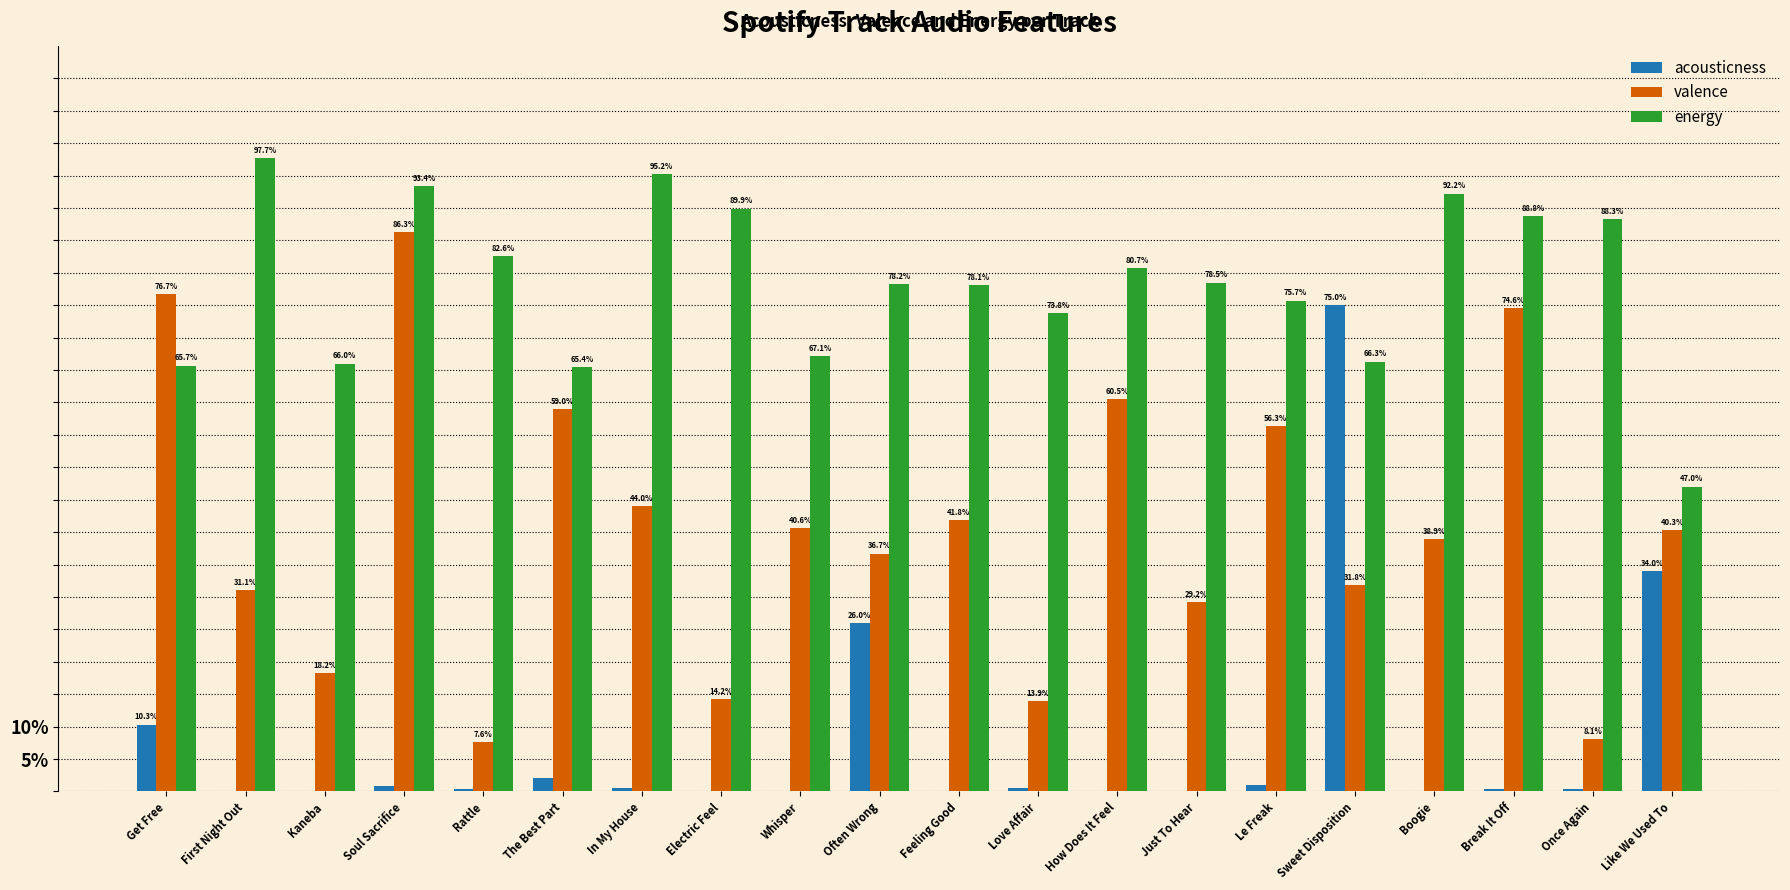

Which series has the largest total across all categories?

energy